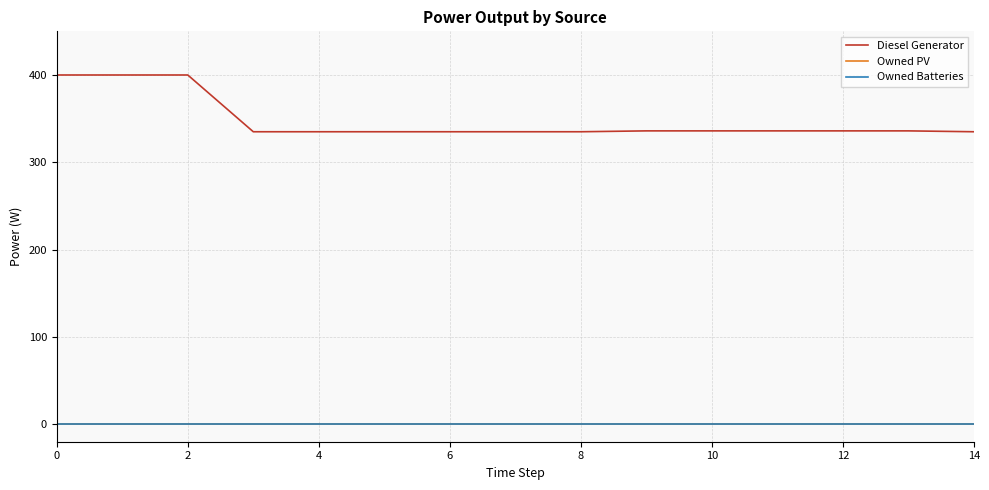

Does the chart have visible grid lines?

Yes